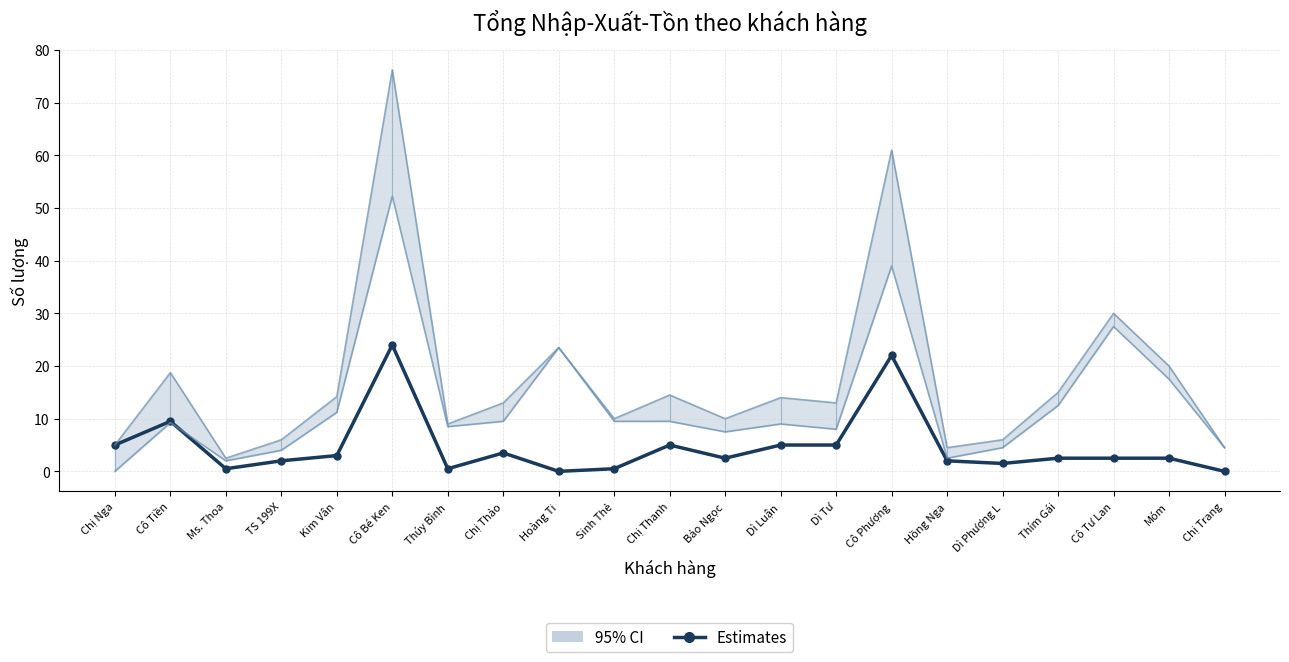

What is the sum of all values?

99.0